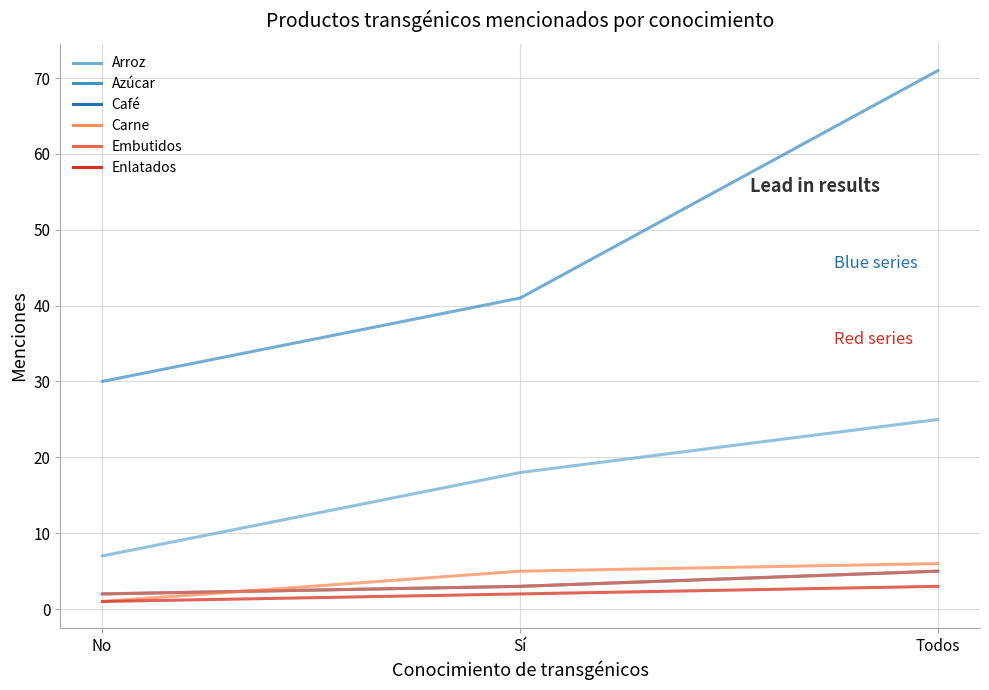

Does the chart have visible grid lines?

Yes